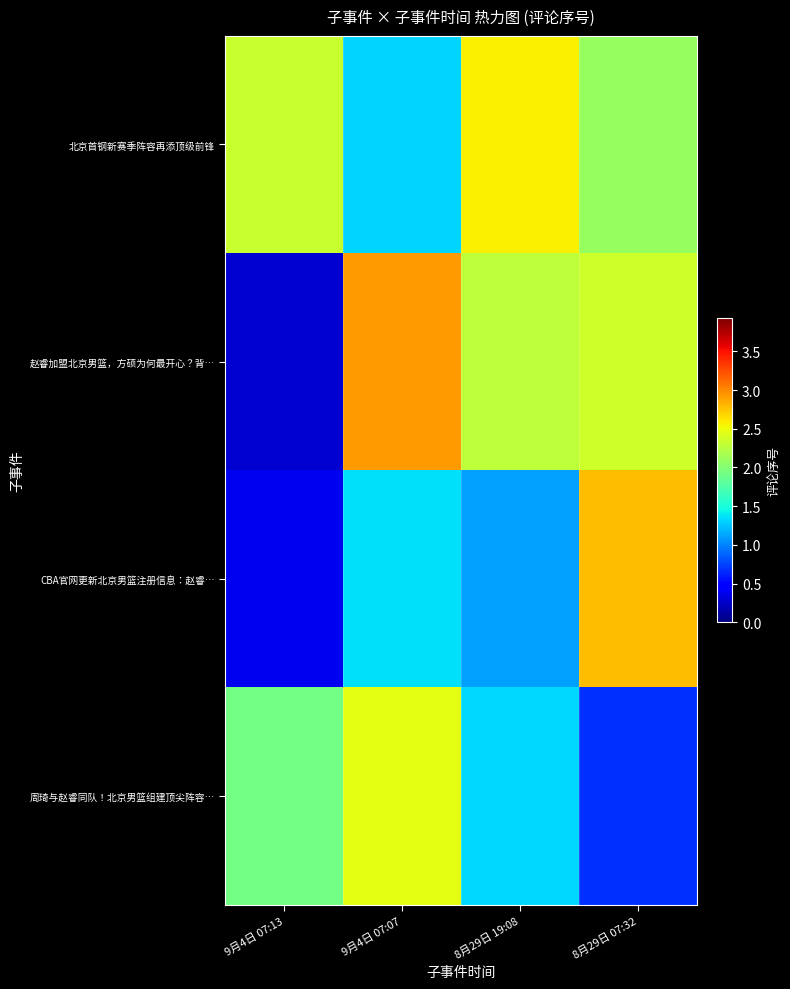

What is the spread (max minus min) of values at 8月29日 19:08?

1.5